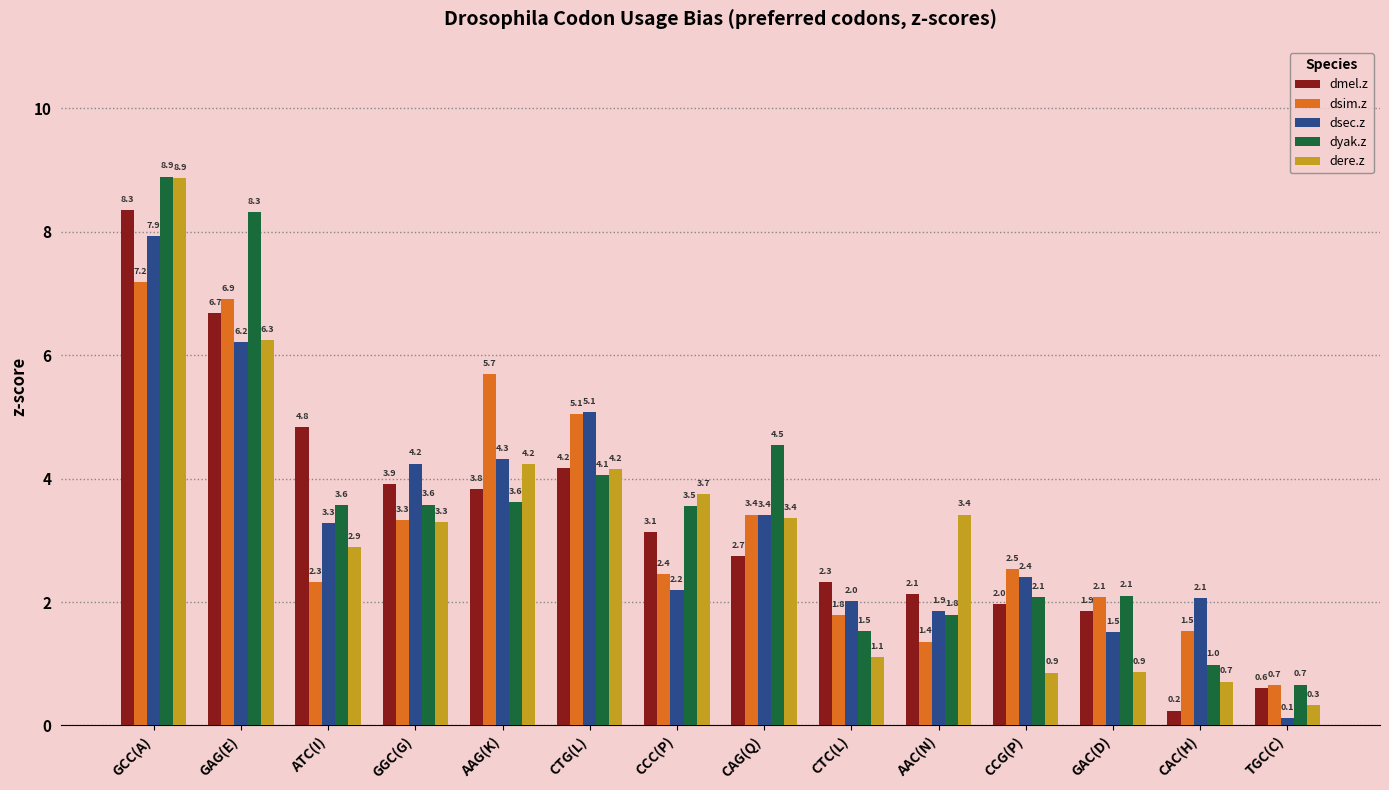

At which label does dere.z first exceed 3?

GCC(A)